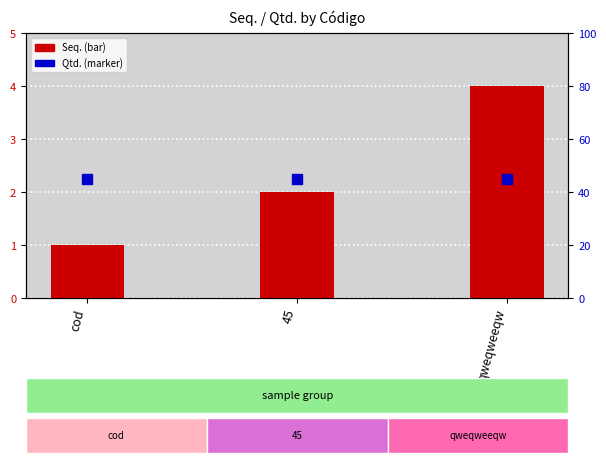

Which category has the lowest value in the Seq. series?

cod